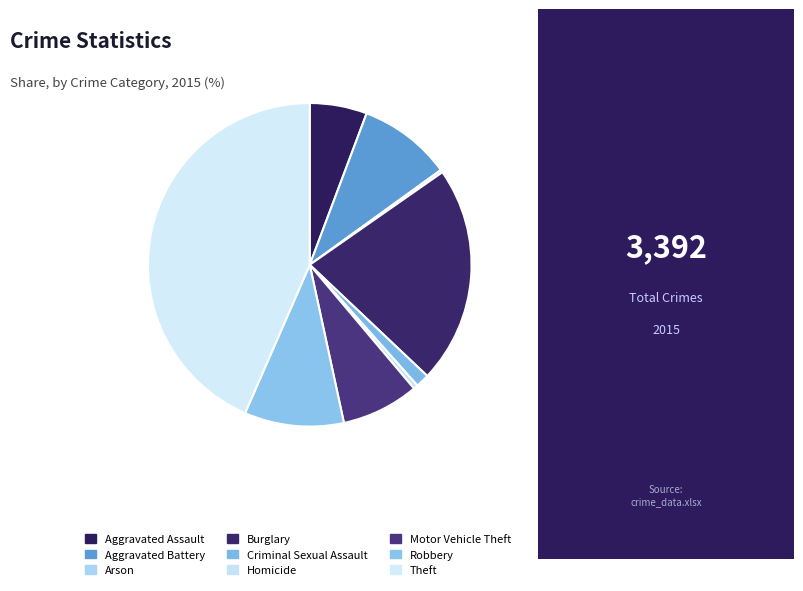

Which has a higher value, Arson or Aggravated Battery?

Aggravated Battery